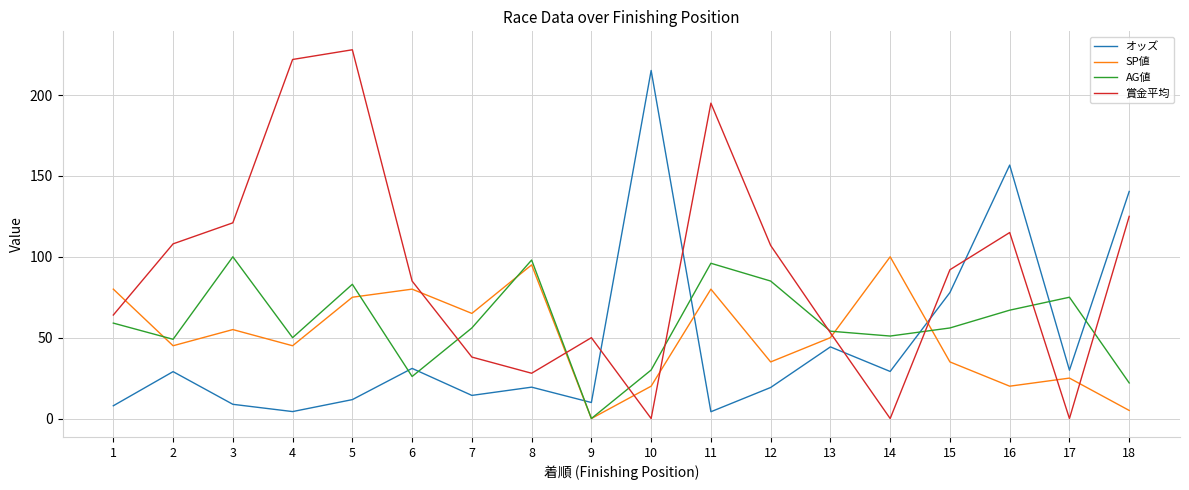

Which series changed the most between 10 and 14?

オッズ